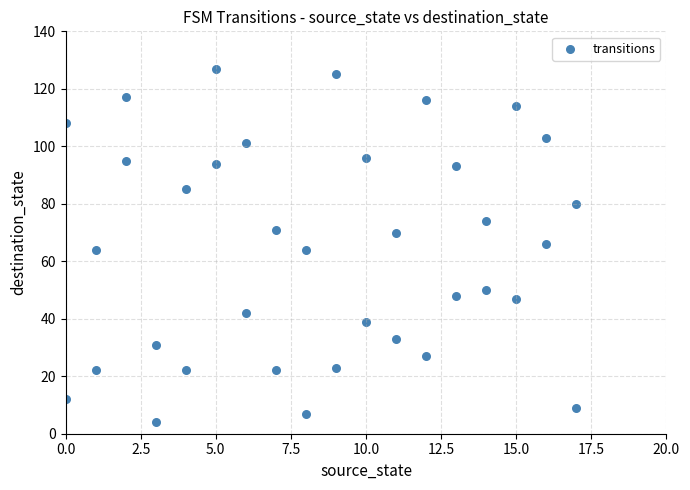

What is the range of Y values (max minus min)?

123